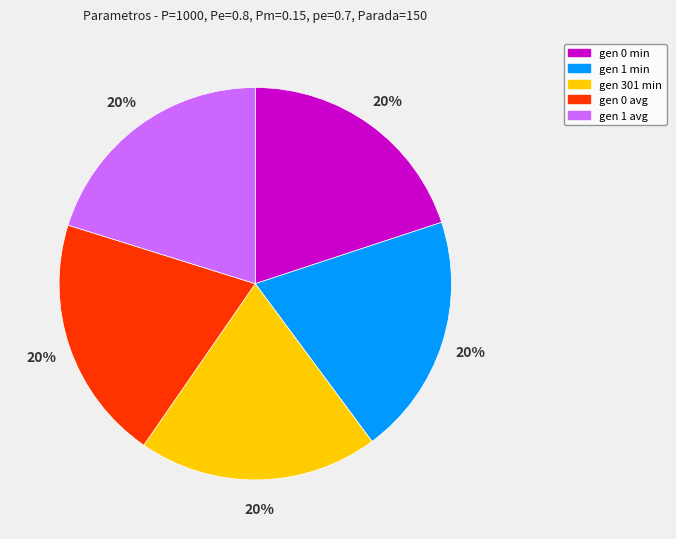

What percentage is the gen 301 min slice, to the nearest percent?

20%